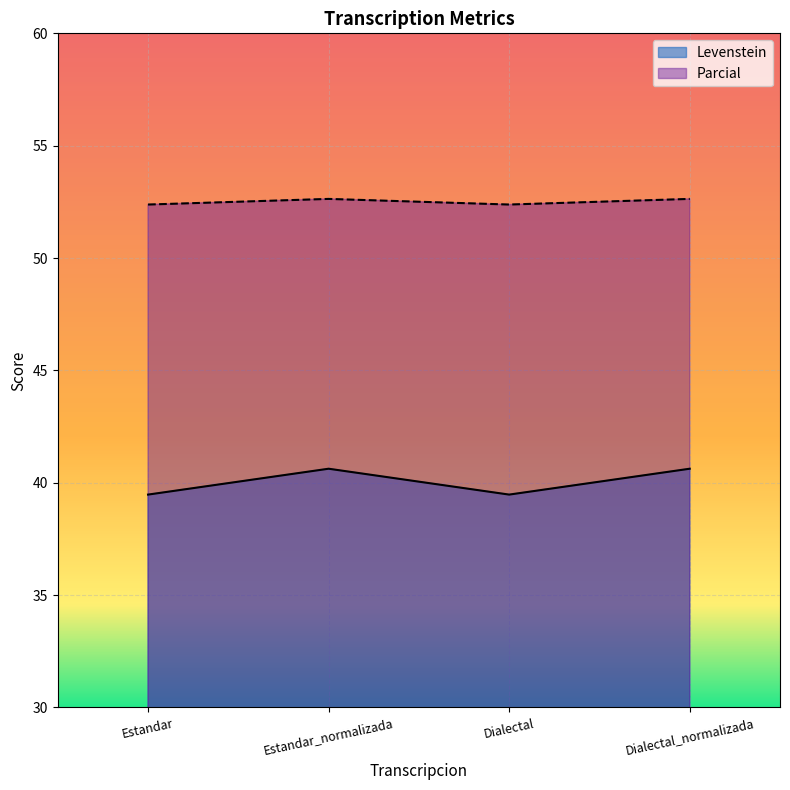

True or false: Parcial and Levenstein cross at least once.

False